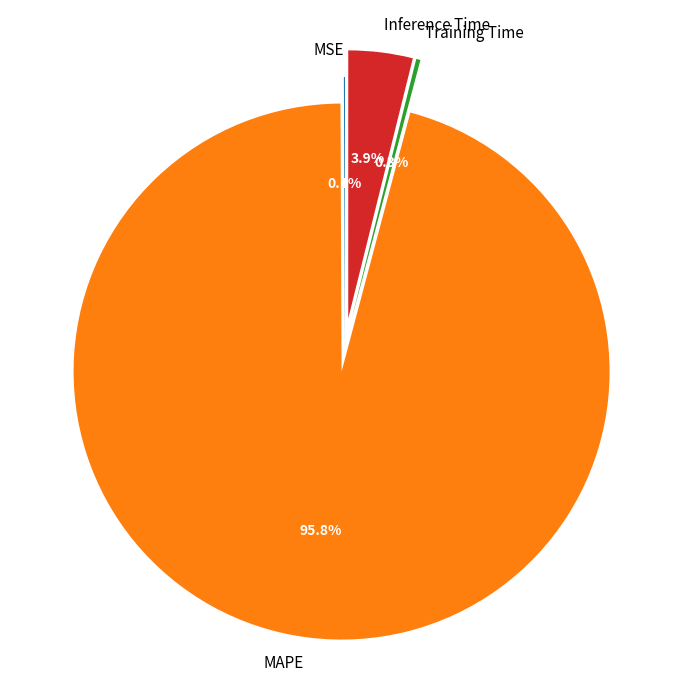

Is it true that Inference Time is 4% of the pie?

True